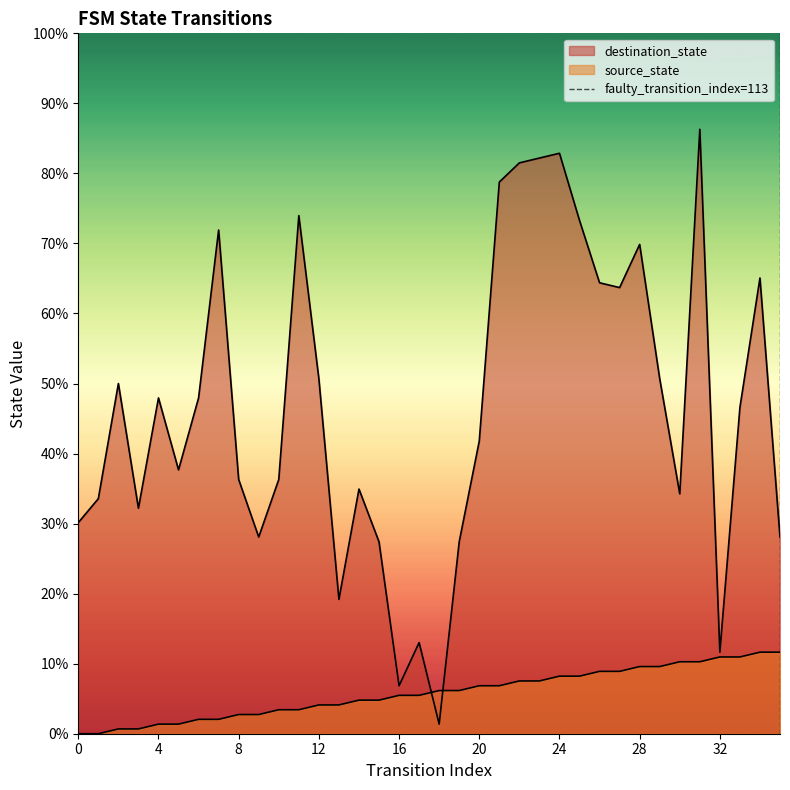

How many data points are less than 1?

1